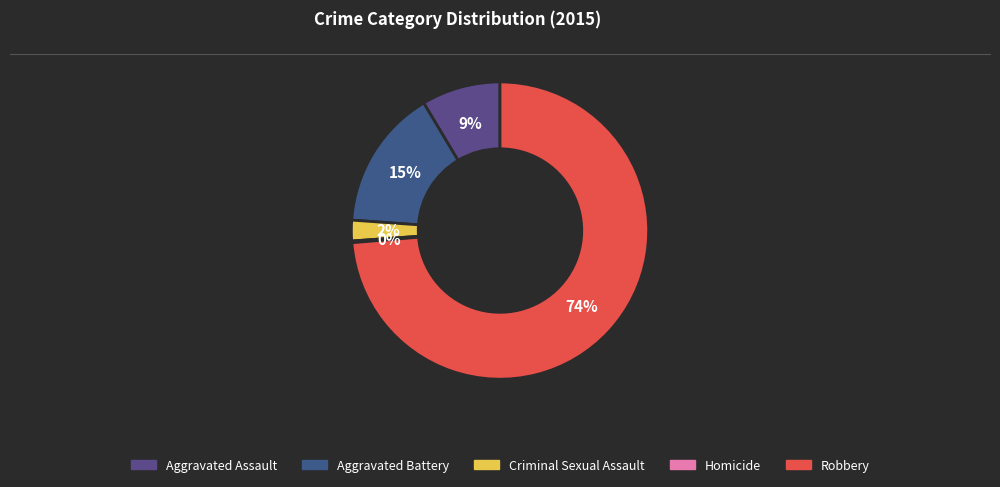

Count the number of slices in the pie.

5